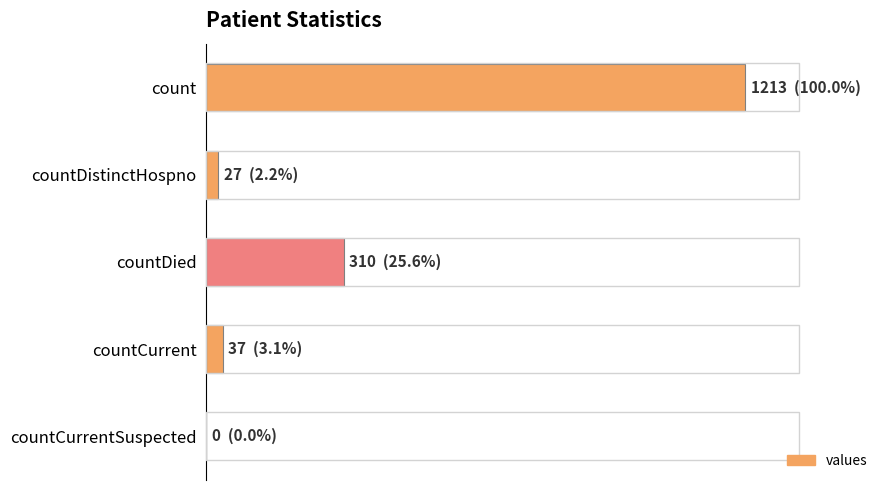

What is the greatest value displayed?

1213